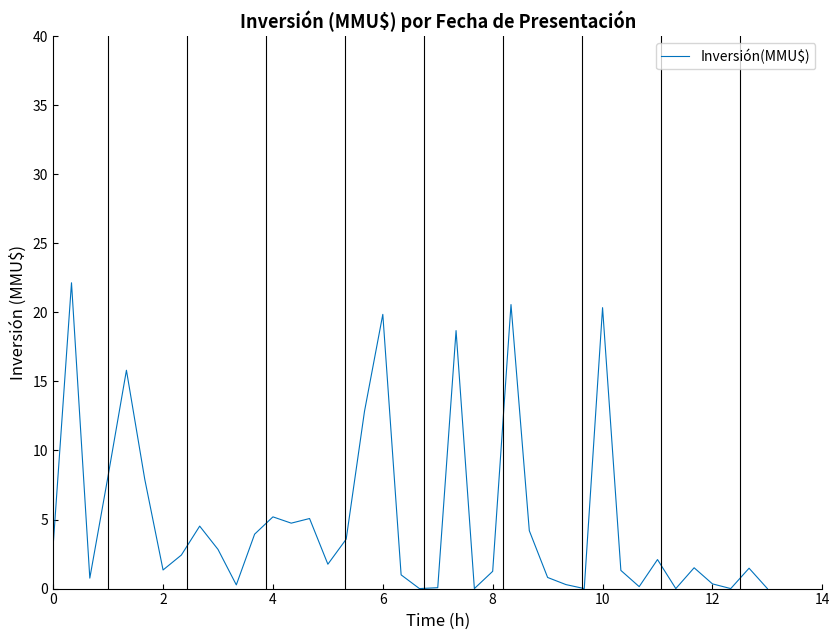

What is the difference between the maximum and minimum values?

22.1